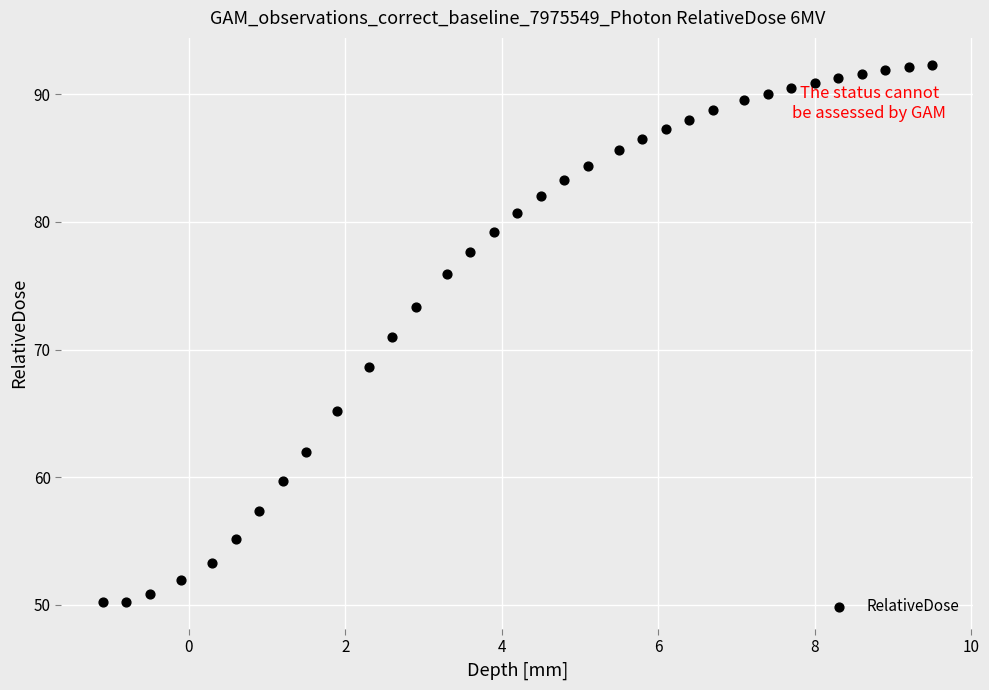

What is the range of Y values (max minus min)?

42.1